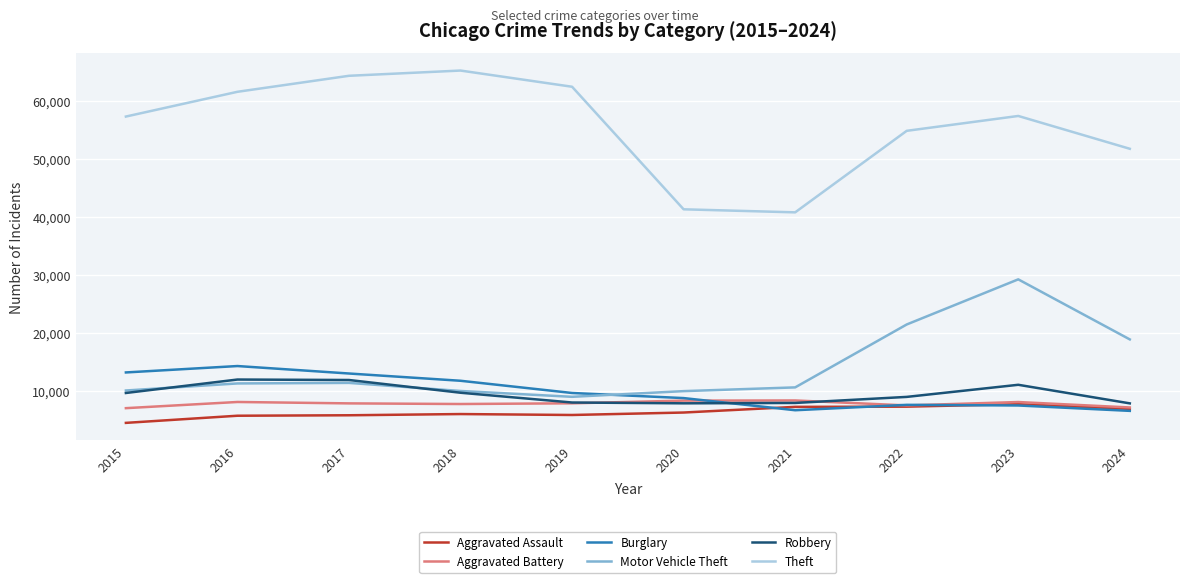

What is the difference between the highest and lowest values at 2016?

55910